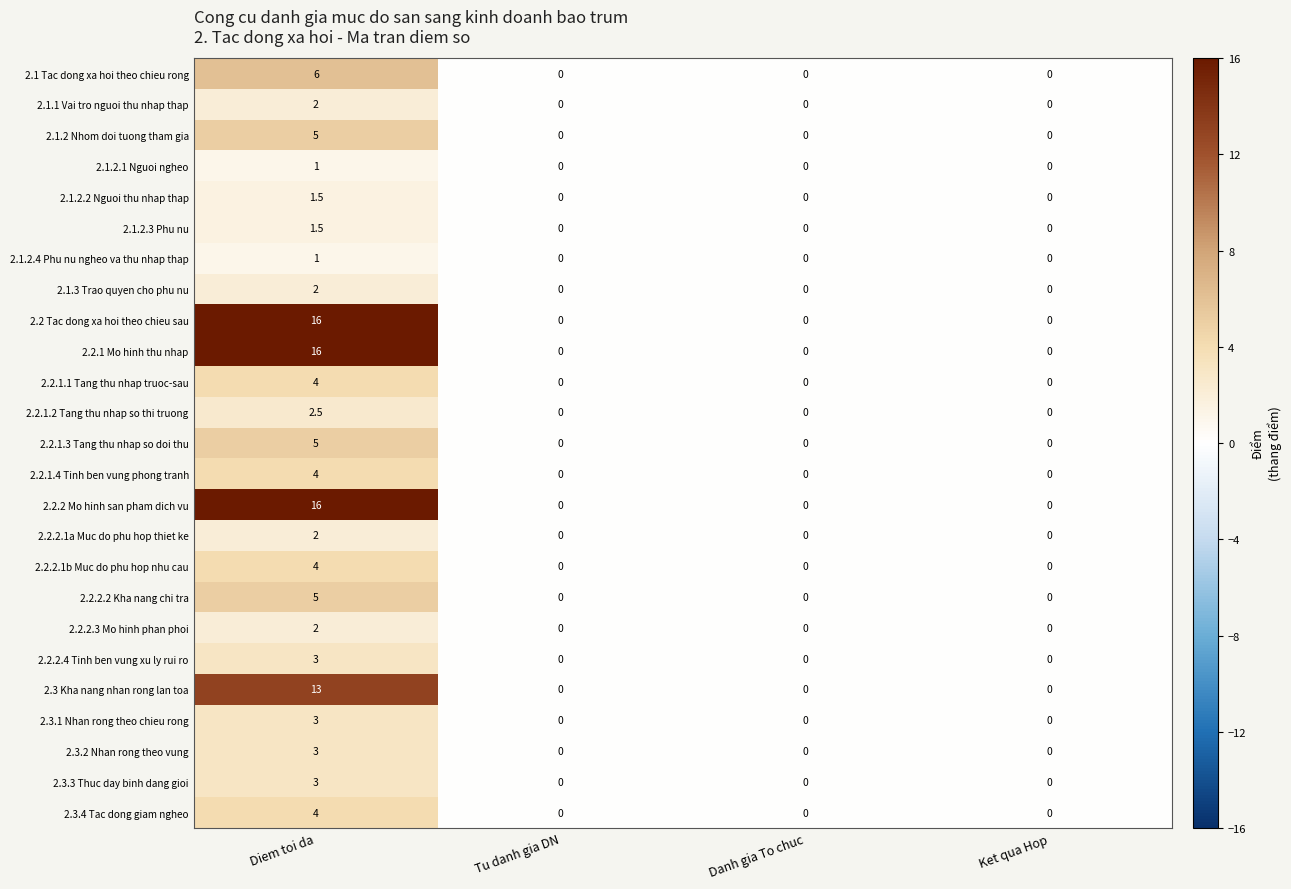

The 2.3.1 Nhan rong theo chieu rong series shows 0.0 at Ket qua Hop. True or false?

True